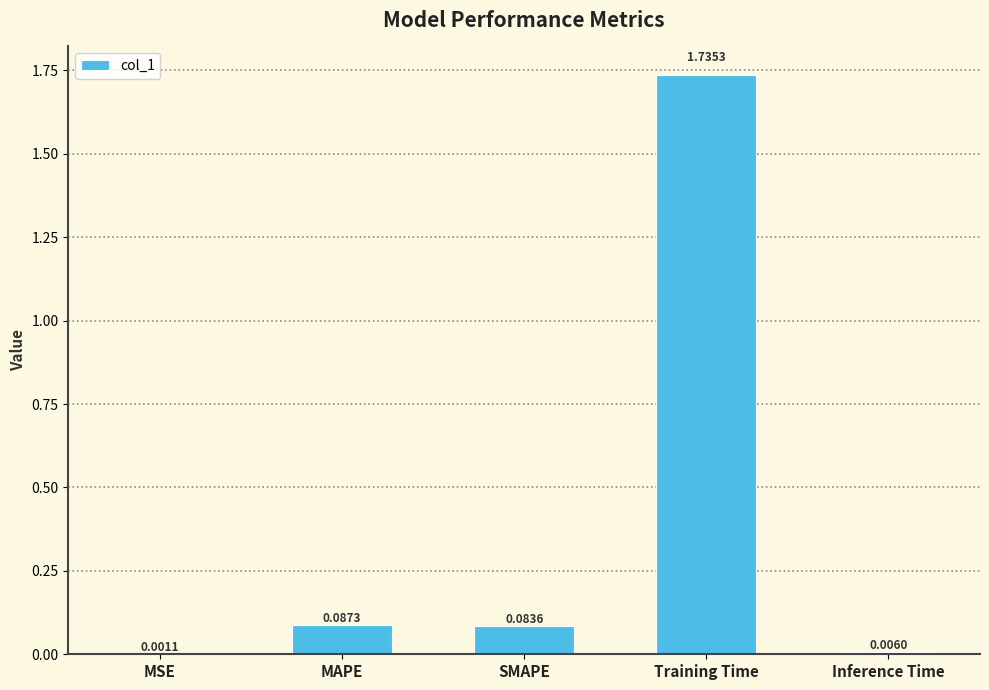

At which label is the value closest to 0?

MSE